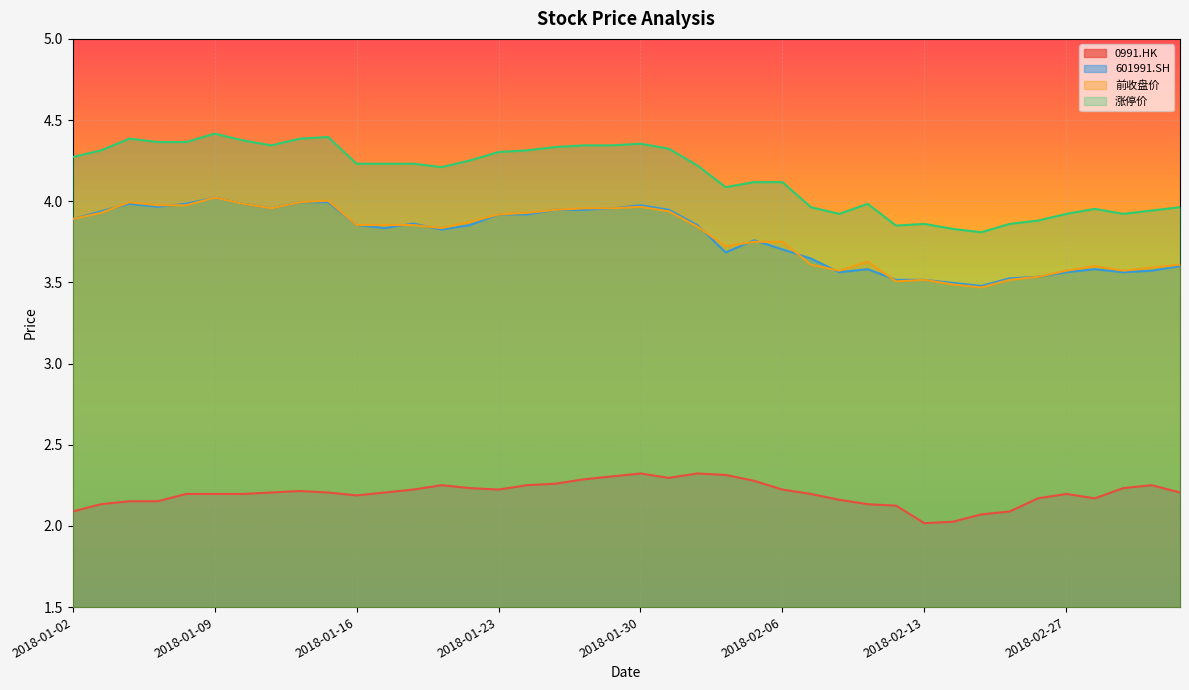

At how many categories does at least one series exceed 4?

26